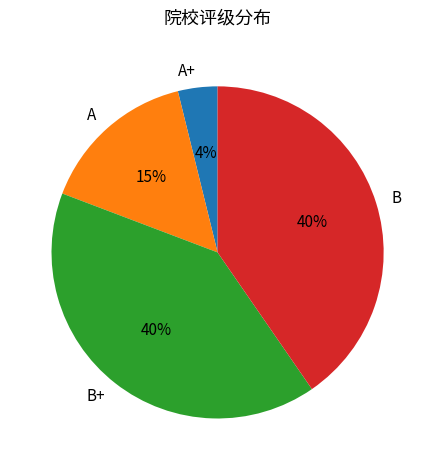

How many segments does this pie chart have?

4